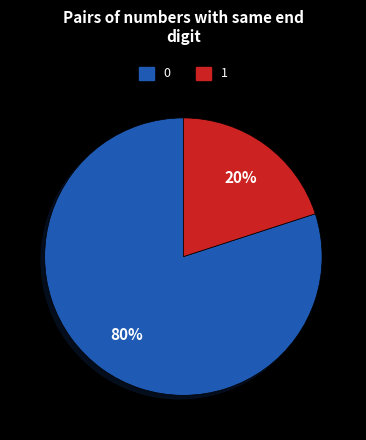

How many slices are in this pie chart?

2